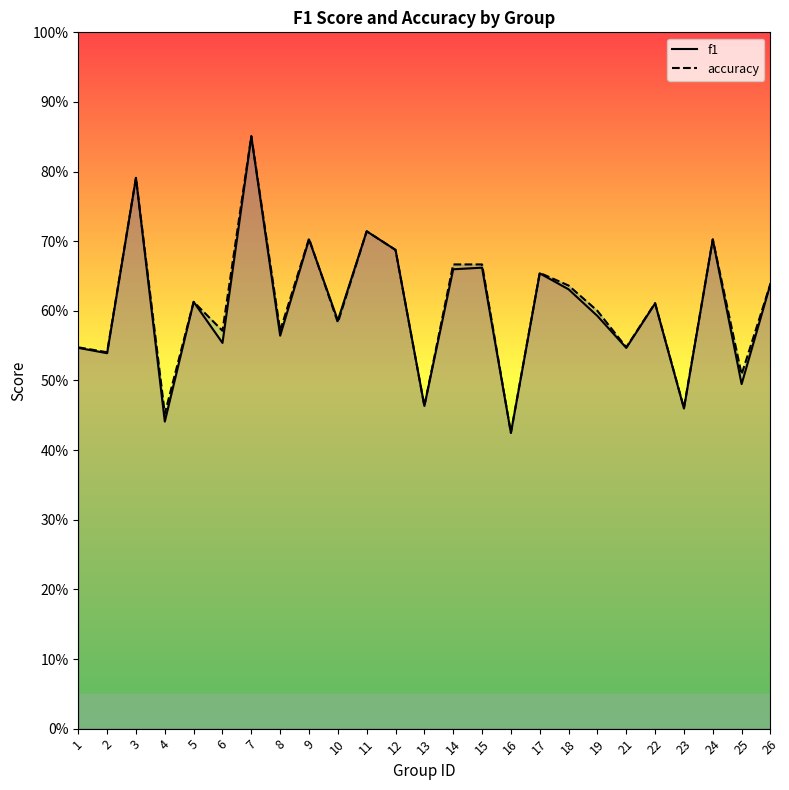

Reading right to left, list all the values displayed in this chart.

f1: 26=0.6	25=0.5	24=0.7	23=0.5	22=0.6	21=0.5	19=0.6	18=0.6	17=0.7	16=0.4	15=0.7	14=0.7	13=0.5	12=0.7	11=0.7	10=0.6	9=0.7	8=0.6	7=0.9	6=0.6	5=0.6	4=0.4	3=0.8	2=0.5	1=0.5
accuracy: 26=0.6	25=0.5	24=0.7	23=0.5	22=0.6	21=0.5	19=0.6	18=0.6	17=0.7	16=0.4	15=0.7	14=0.7	13=0.5	12=0.7	11=0.7	10=0.6	9=0.7	8=0.6	7=0.9	6=0.6	5=0.6	4=0.5	3=0.8	2=0.5	1=0.5